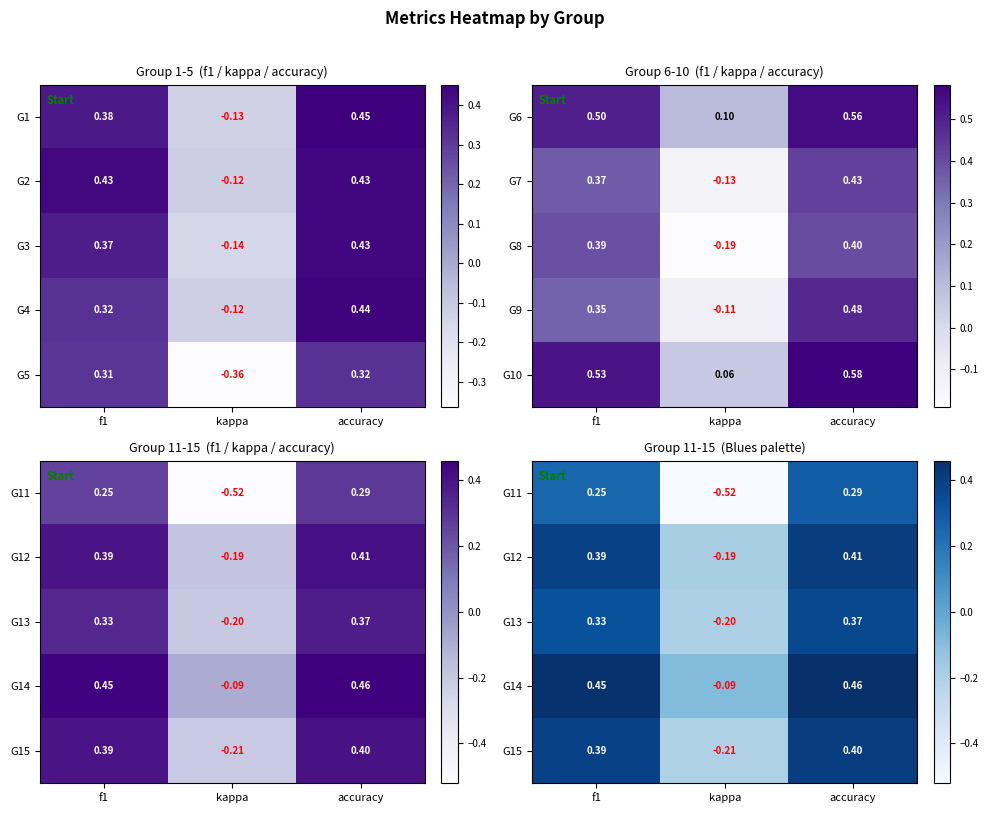

What is the minimum value shown in the chart?

-0.5